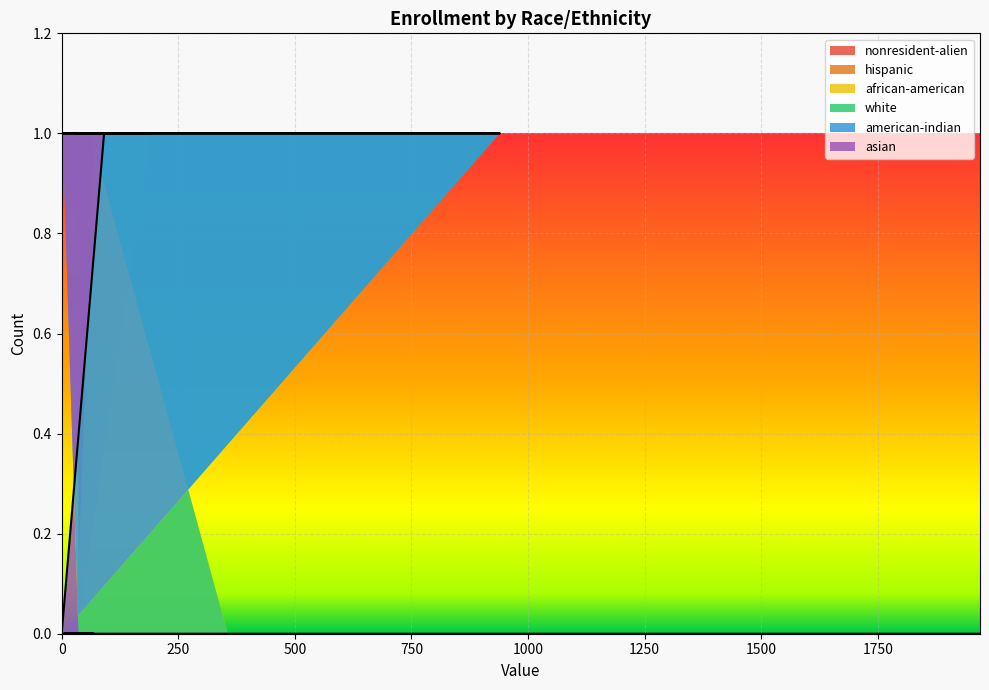

At 15, list the series in order from largest to smallest.

nonresident-alien, hispanic, african-american, white, american-indian, asian